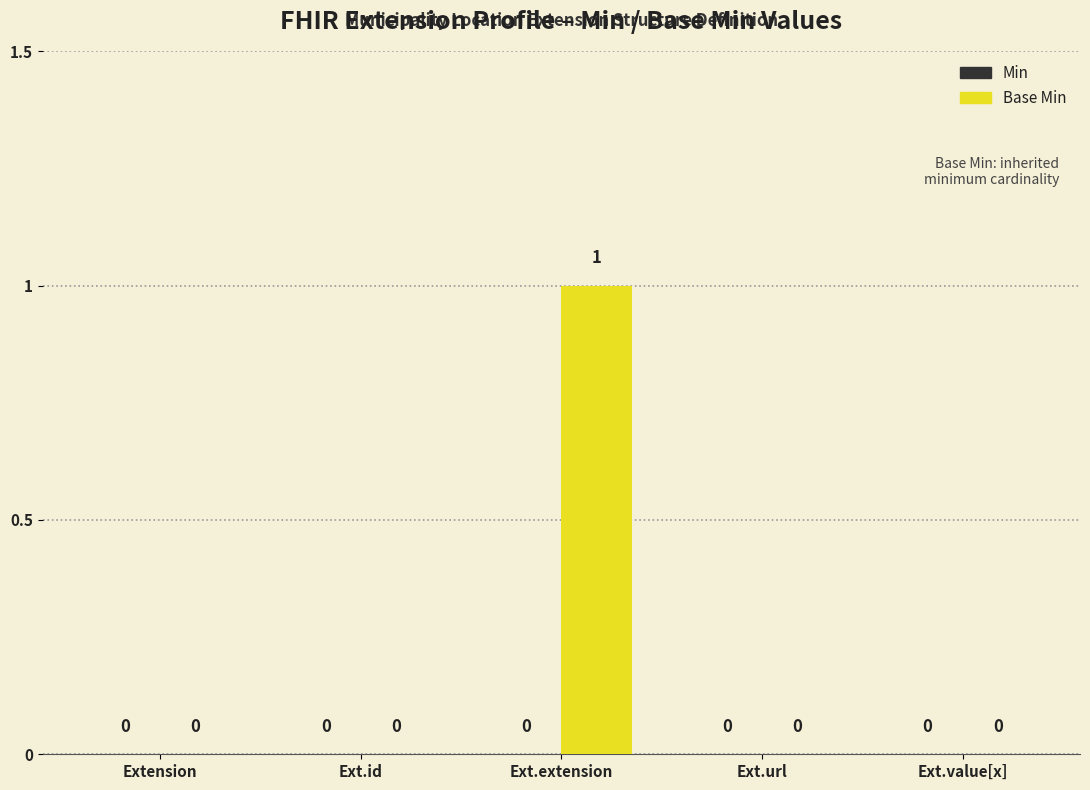

Which has a higher value, Ext.extension or Ext.id?

Ext.extension